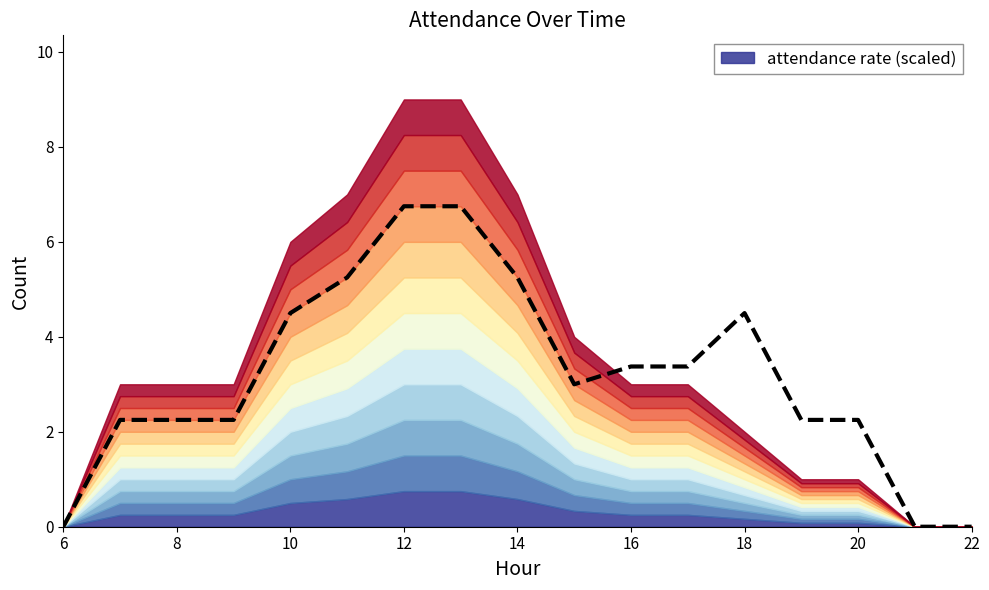

What is the difference between the maximum and minimum values?

6.8